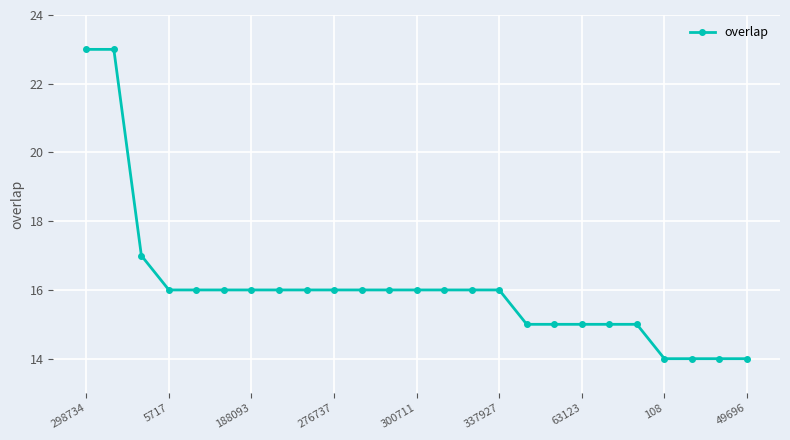

What is the sum of all values?

402